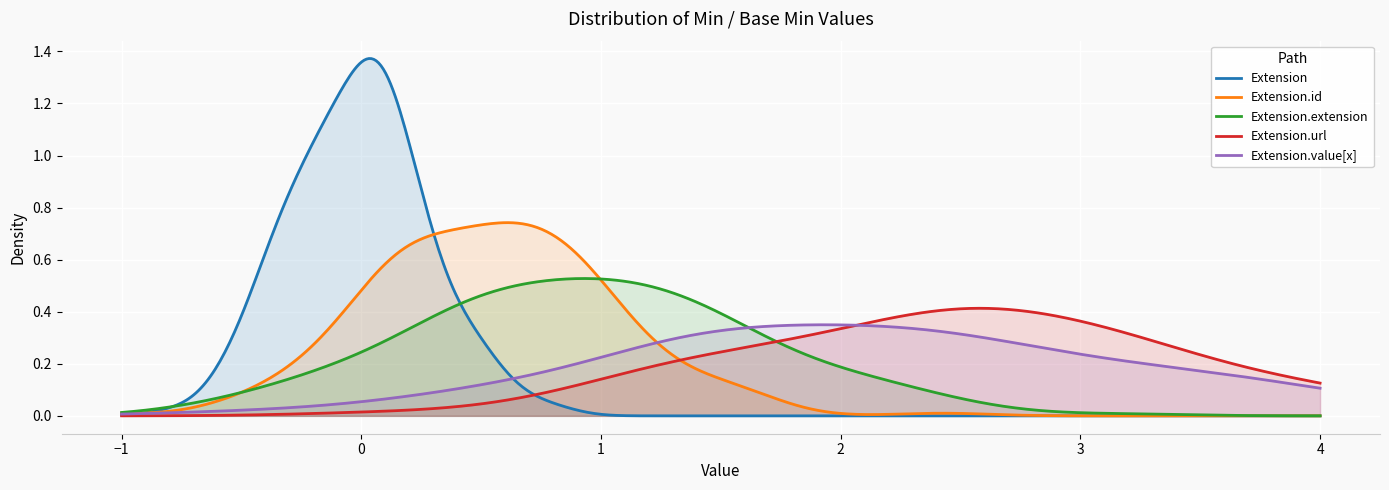

Which series has the largest range (max minus min)?

Extension